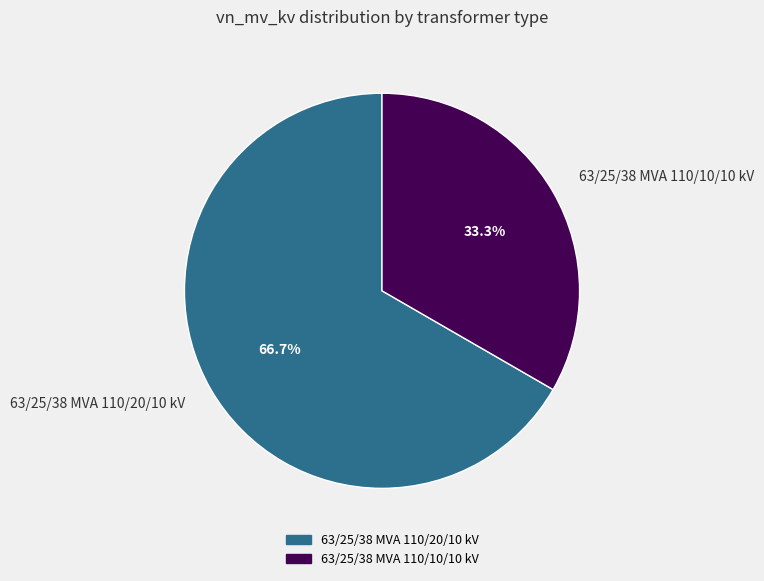

What percentage do 63/25/38 MVA 110/20/10 kV and 63/25/38 MVA 110/10/10 kV together represent?

100.0%